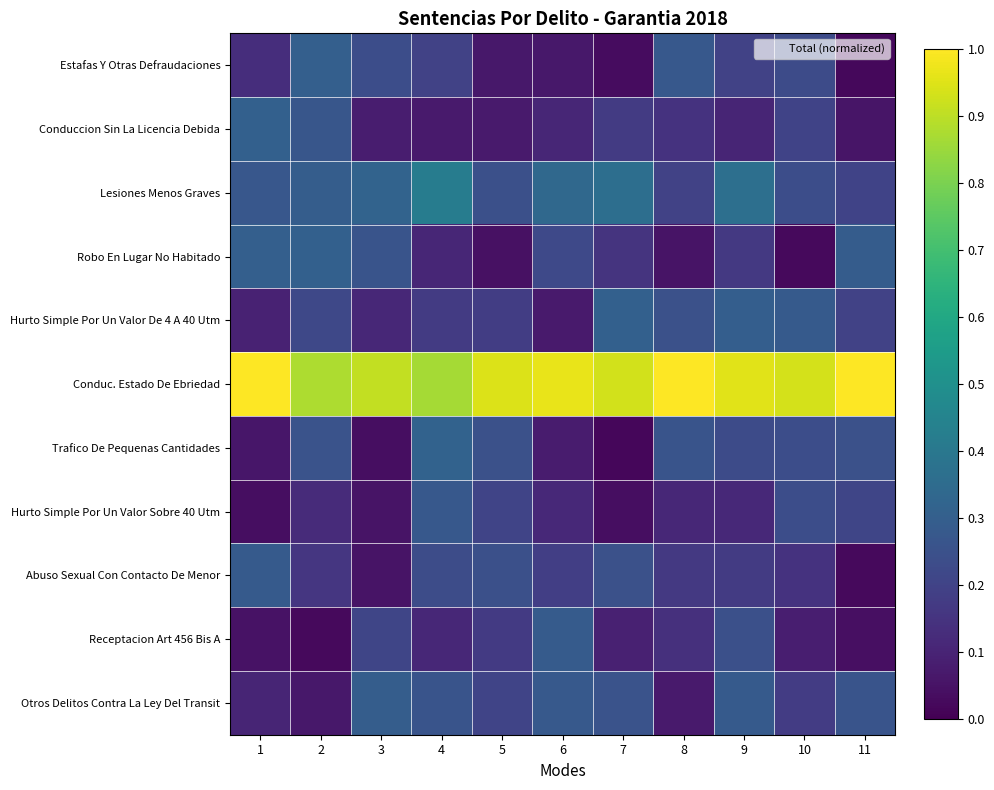

Reading left to right, list all the values displayed in this chart.

Estafas Y Otras Defraudaciones: 1=0.1	2=0.3	3=0.2	4=0.2	5=0.1	6=0.1	7=0.0	8=0.3	9=0.2	10=0.2	11=0.0
Conduccion Sin La Licencia Debida: 1=0.3	2=0.3	3=0.1	4=0.1	5=0.1	6=0.1	7=0.2	8=0.1	9=0.1	10=0.2	11=0.1
Lesiones Menos Graves: 1=0.3	2=0.3	3=0.3	4=0.4	5=0.2	6=0.3	7=0.4	8=0.2	9=0.4	10=0.2	11=0.2
Robo En Lugar No Habitado: 1=0.3	2=0.3	3=0.3	4=0.1	5=0.0	6=0.2	7=0.1	8=0.1	9=0.2	10=0.0	11=0.3
Hurto Simple Por Un Valor De 4 A 40 Utm: 1=0.1	2=0.2	3=0.1	4=0.2	5=0.2	6=0.1	7=0.3	8=0.2	9=0.3	10=0.3	11=0.2
Conduc. Estado De Ebriedad: 1=1.0	2=0.9	3=0.9	4=0.9	5=0.9	6=1.0	7=0.9	8=1.0	9=1.0	10=0.9	11=1.0
Trafico De Pequenas Cantidades: 1=0.1	2=0.3	3=0.0	4=0.3	5=0.2	6=0.1	7=0.0	8=0.3	9=0.2	10=0.2	11=0.2
Hurto Simple Por Un Valor Sobre 40 Utm: 1=0.0	2=0.1	3=0.1	4=0.3	5=0.2	6=0.1	7=0.0	8=0.1	9=0.1	10=0.2	11=0.2
Abuso Sexual Con Contacto De Menor: 1=0.3	2=0.2	3=0.1	4=0.2	5=0.2	6=0.2	7=0.2	8=0.2	9=0.2	10=0.1	11=0.0
Receptacion Art 456 Bis A: 1=0.0	2=0.0	3=0.2	4=0.1	5=0.2	6=0.3	7=0.1	8=0.1	9=0.2	10=0.1	11=0.0
Otros Delitos Contra La Ley Del Transit: 1=0.1	2=0.1	3=0.3	4=0.3	5=0.2	6=0.3	7=0.3	8=0.1	9=0.3	10=0.2	11=0.3